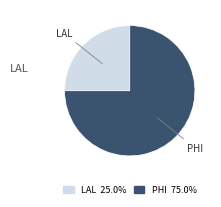

Rank the categories by value from lowest to highest.

LAL, PHI